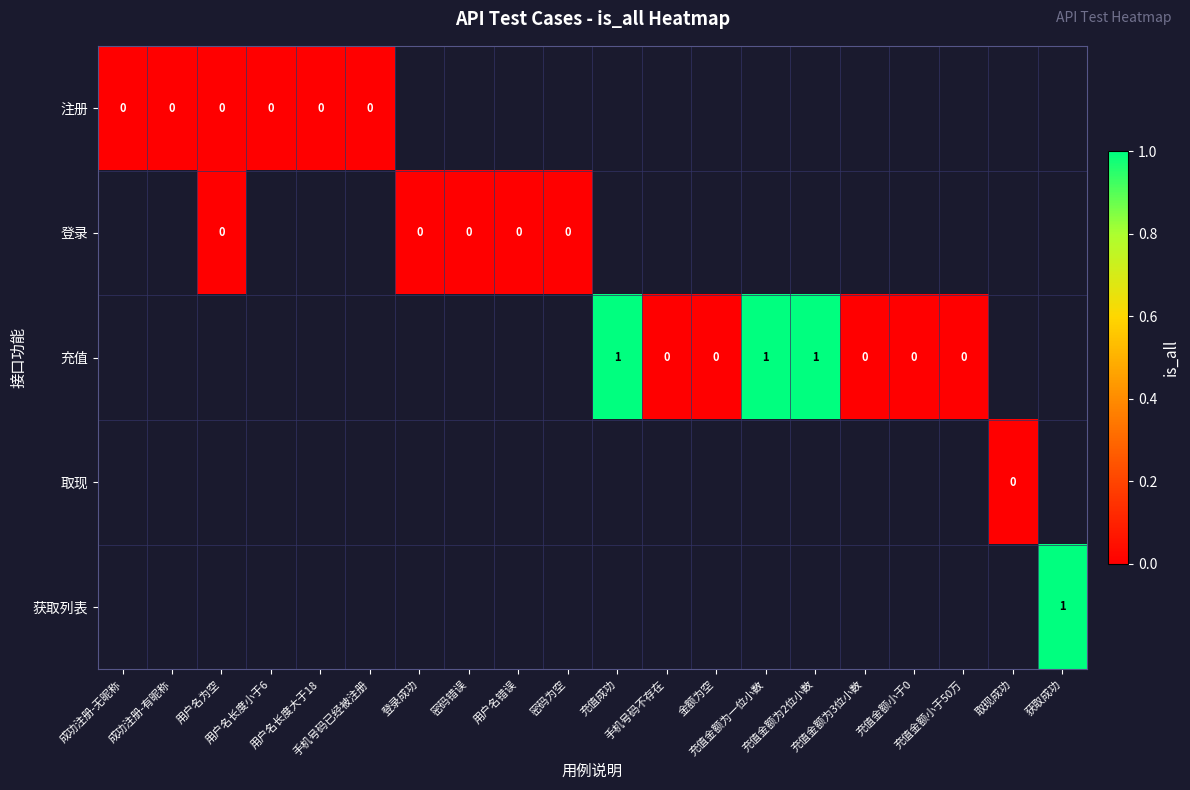

At which label does 注册 reach its minimum?

成功注册-无昵称